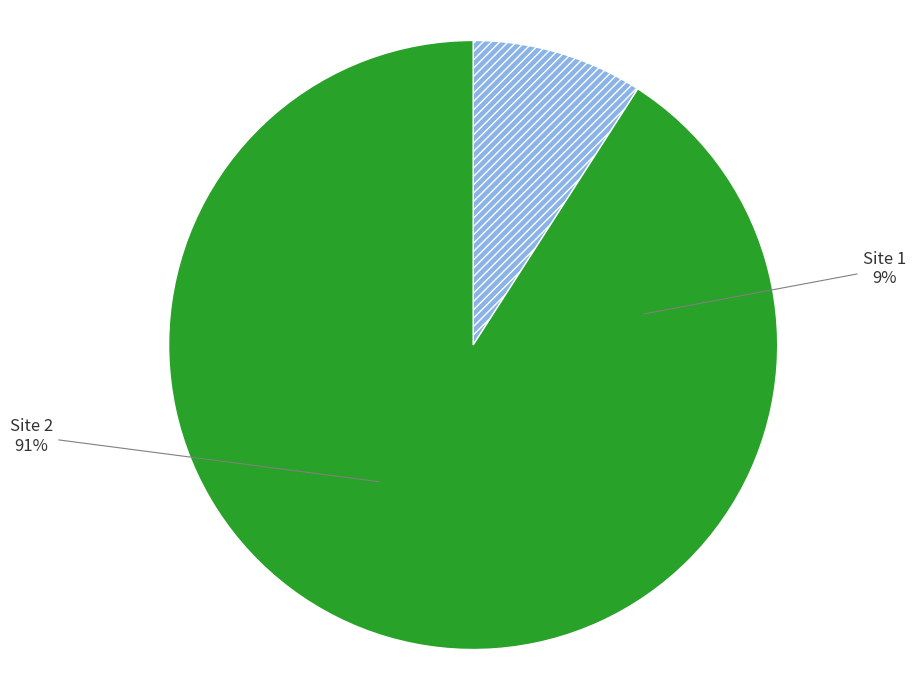

To the nearest percent, what is the difference between the largest and smallest slice percentages?

82%